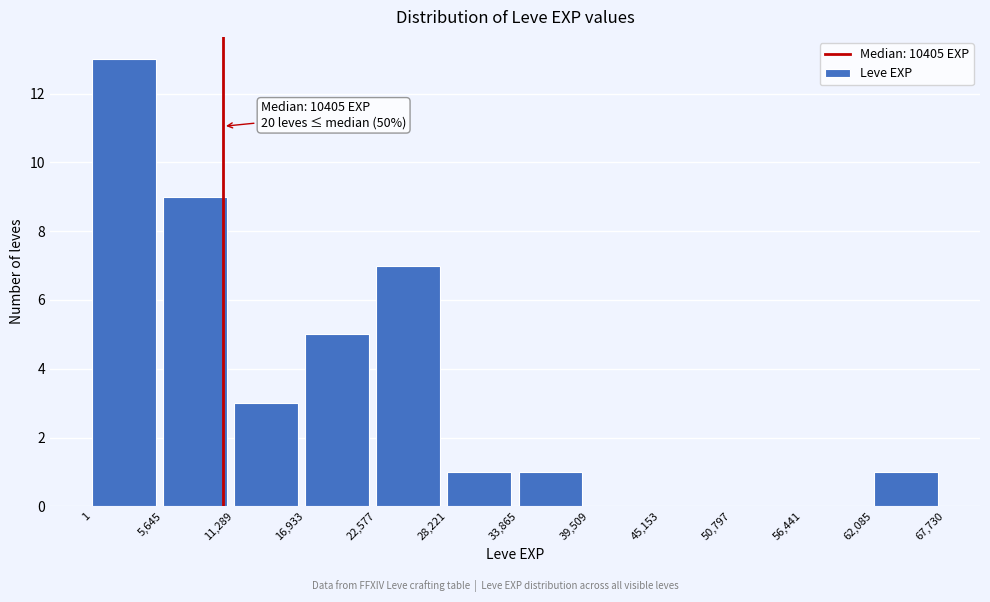

Over which range of the x-axis is the bar tallest?

1 to 5,645